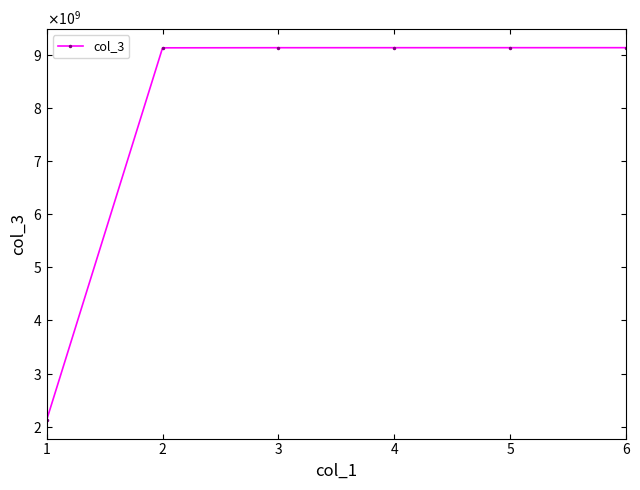

Where is the data nearest to the value 5634454564?

2